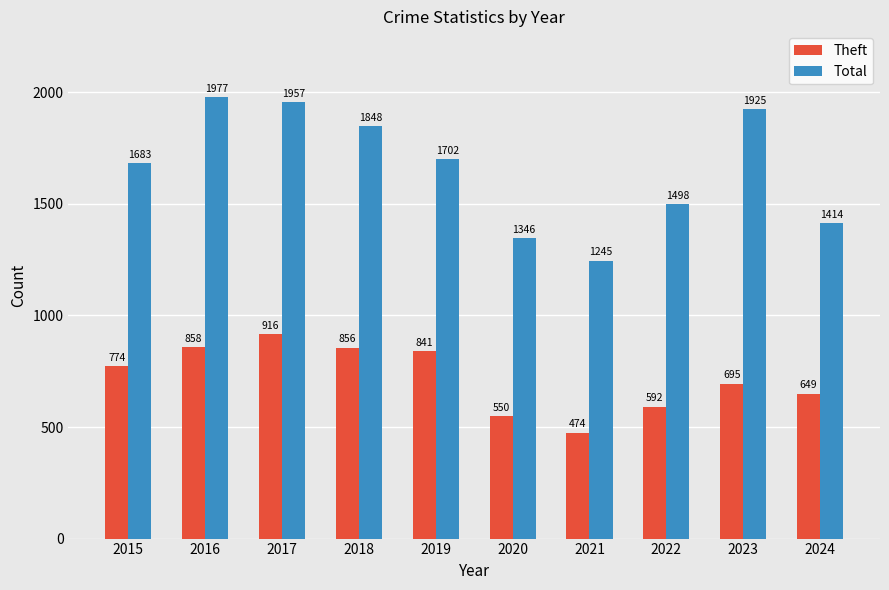

What is the total value across all series at 2021?

1719